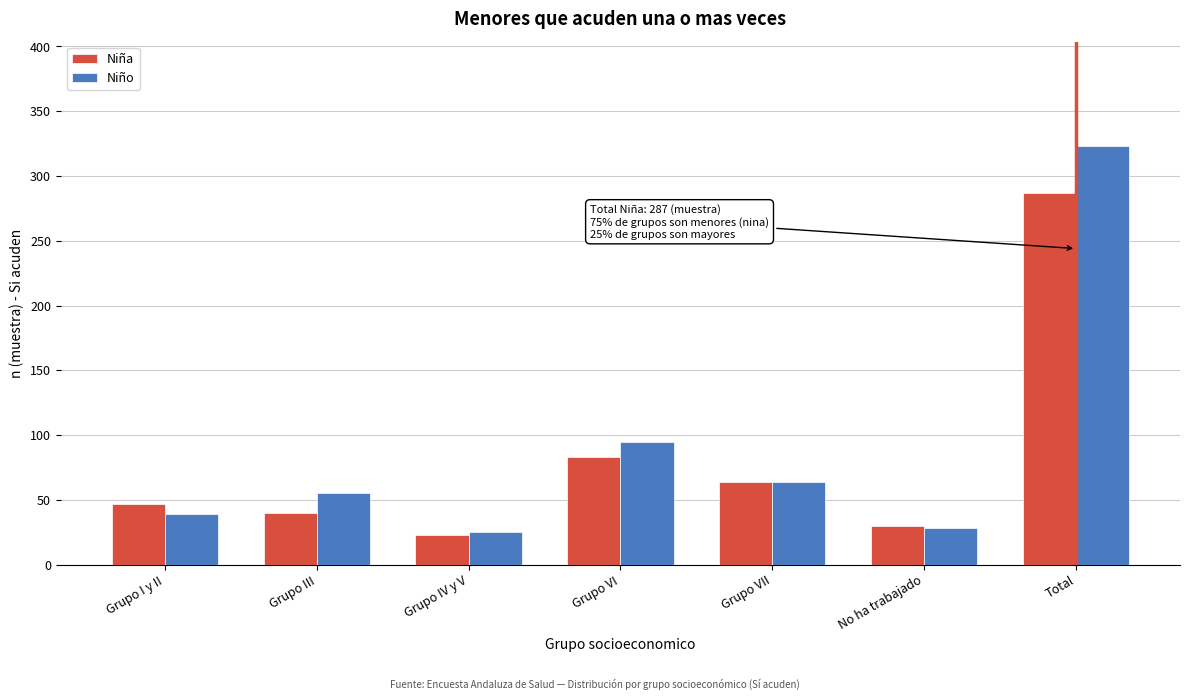

Reading right to left, list all the values displayed in this chart.

Niña: 287	30	64	83	23	40	47
Niño: 323	28	64	95	25	55	39